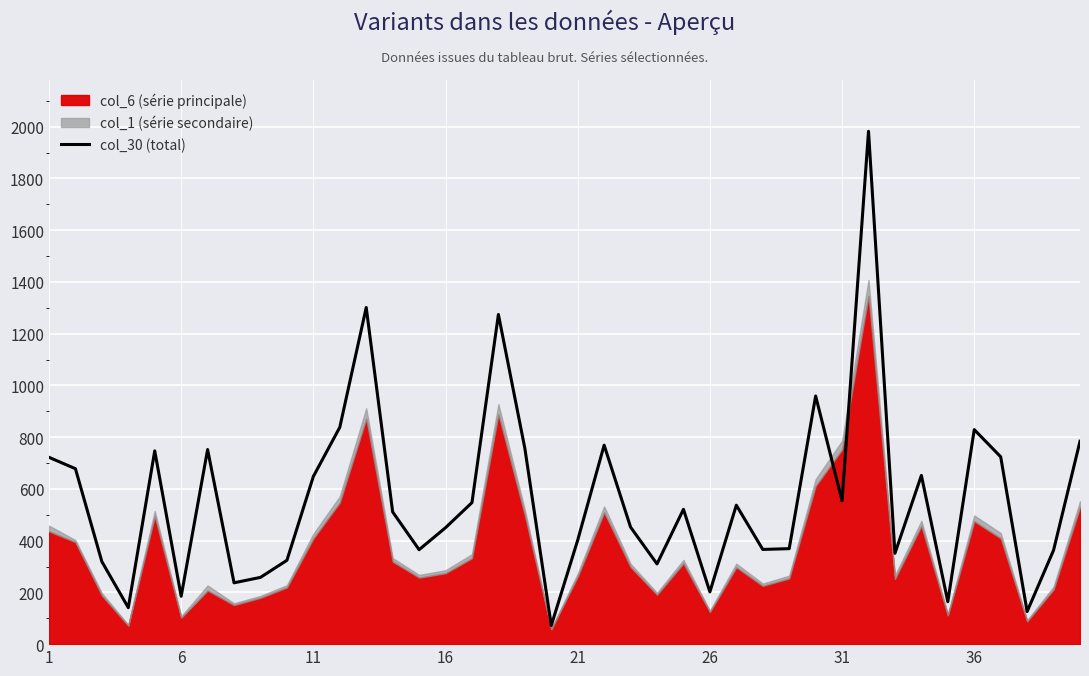

Reading left to right, what are all the values shown in this chart?

722	678	319	141	747	185	752	237	258	324	648	838	1301	511	365	450	547	1274	757	72	402	769	452	310	521	202	537	366	369	959	554	1982	351	652	164	829	724	126	363	784